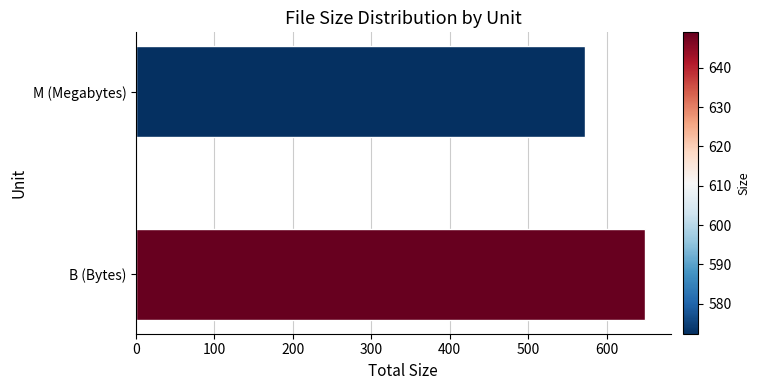

How many bars are there in total?

2